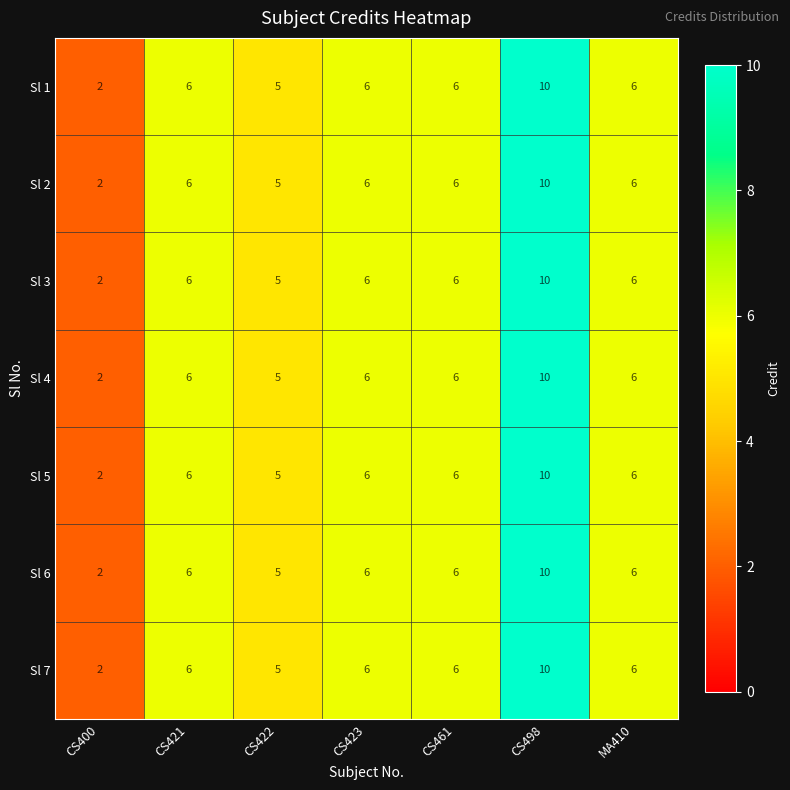

At which category does the chart reach its peak across all series?

CS498